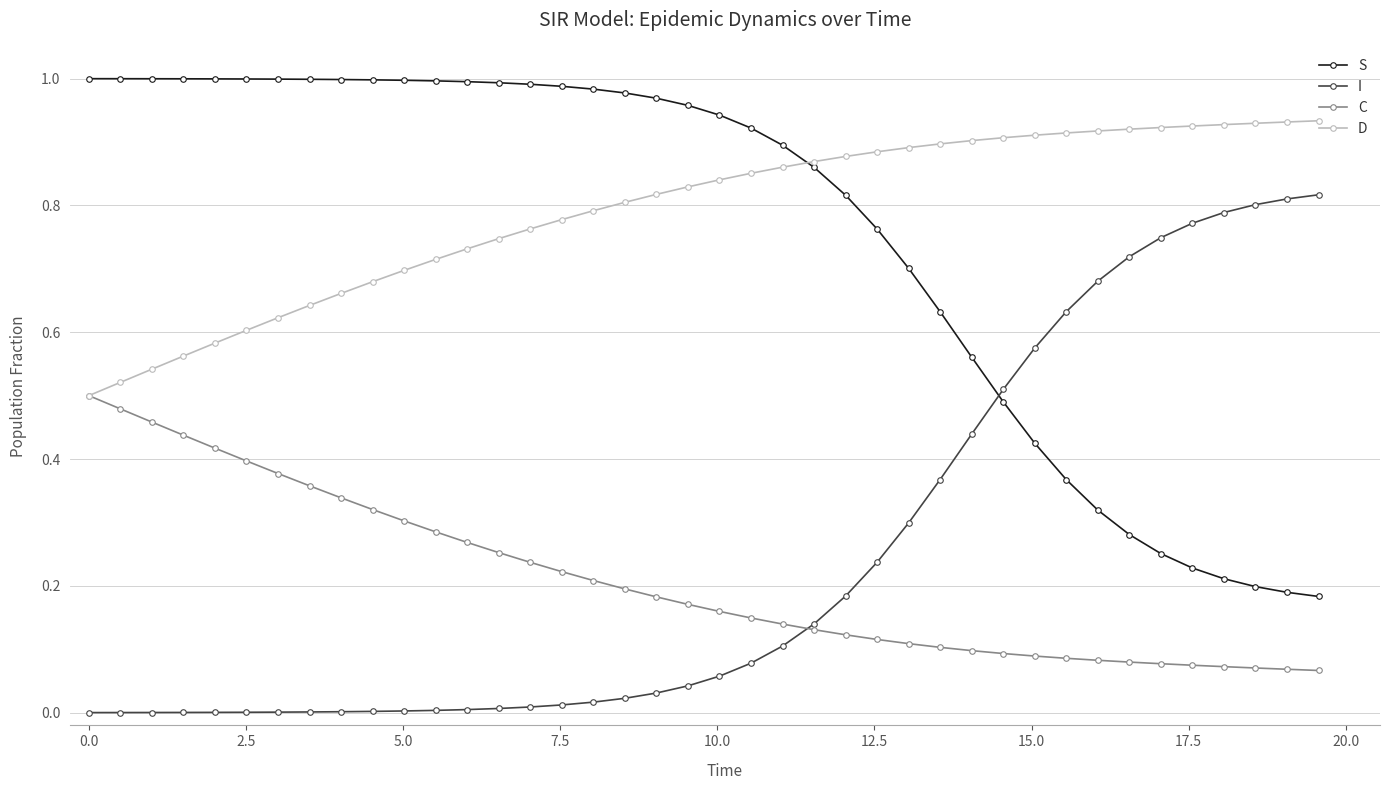

Which series has the largest total across all categories?

D